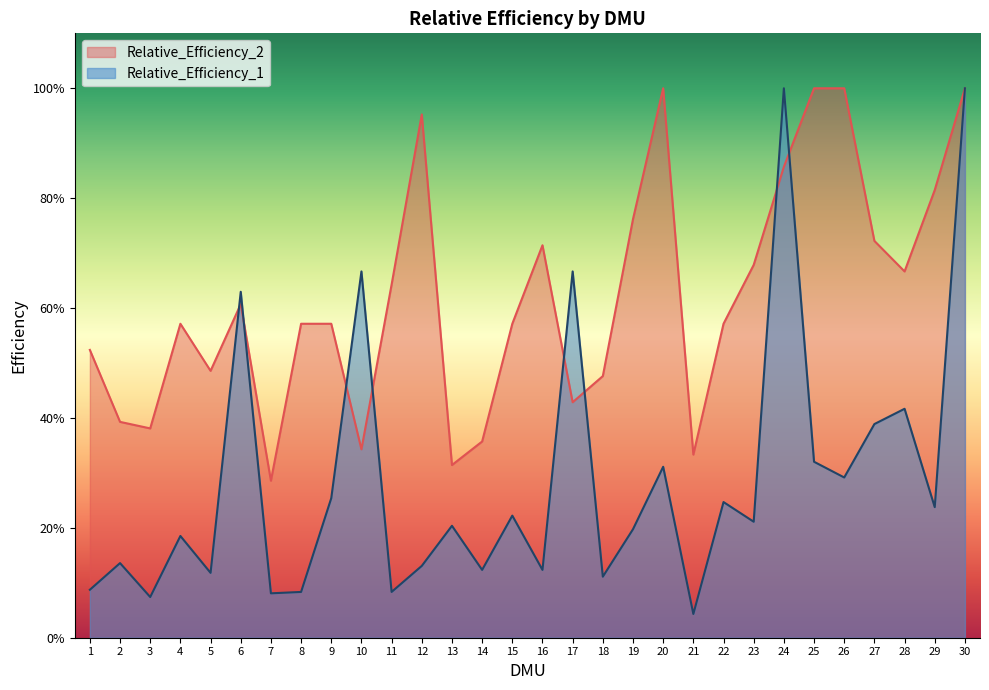

In Relative_Efficiency_2, how many points are higher than both neighbors (excluding endpoints)?

5